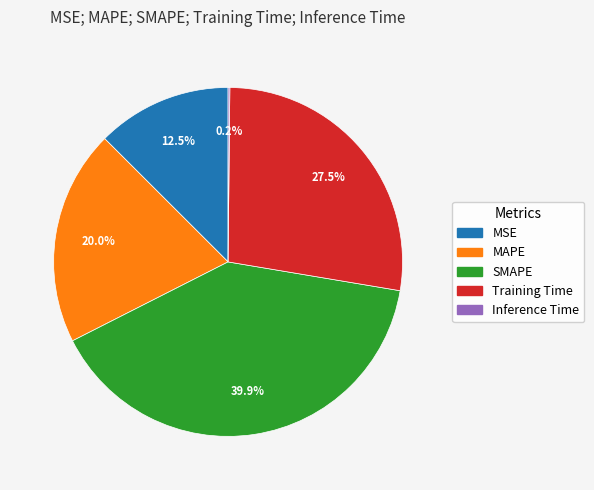

What is the ratio of the value at SMAPE to the value at Training Time?

1.5